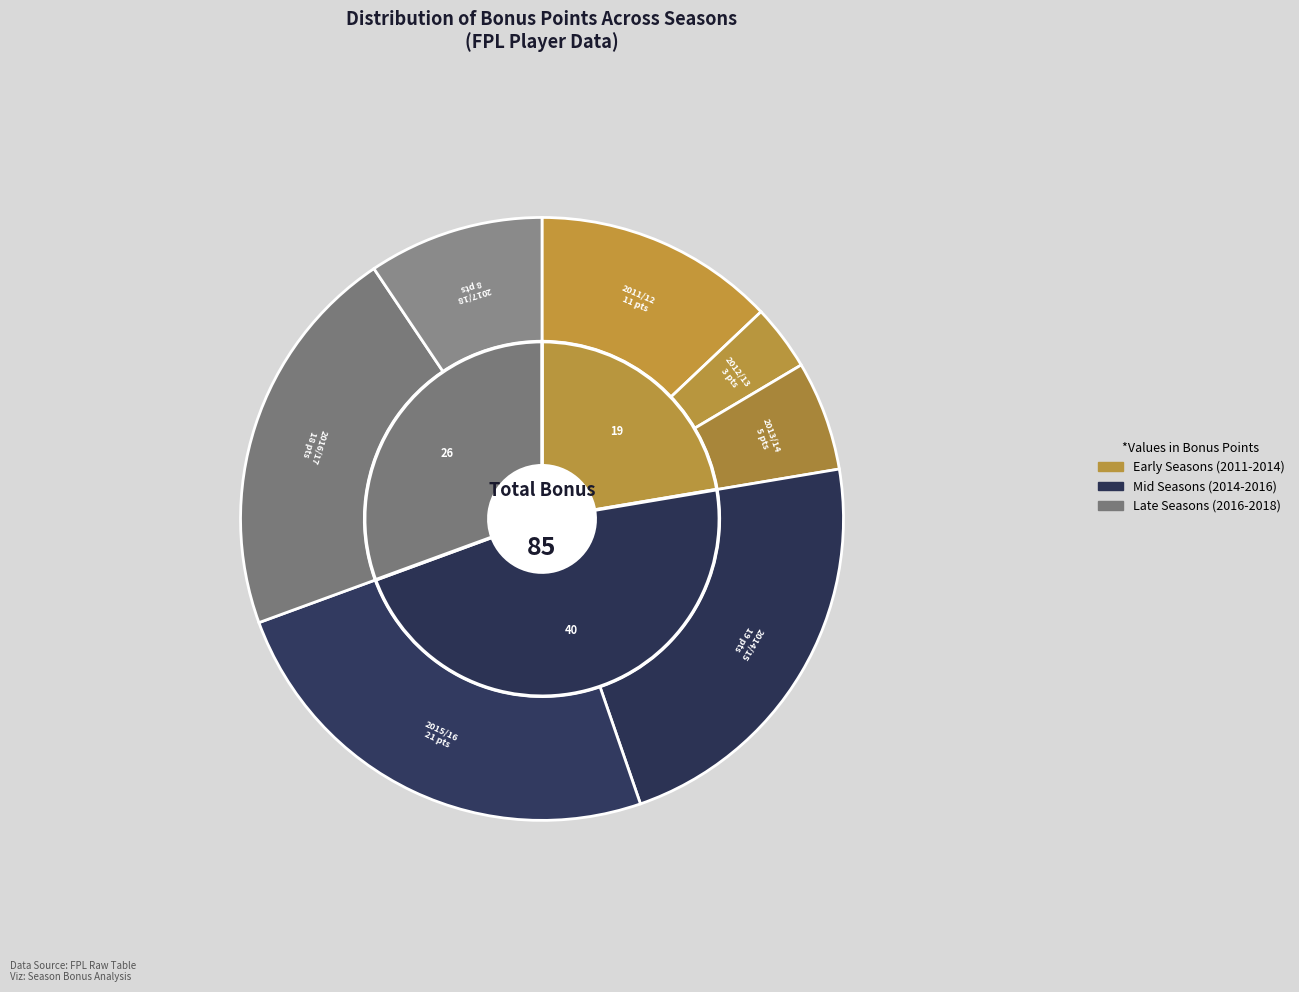

Is it true that 2014/15 is 36% of the pie?

False